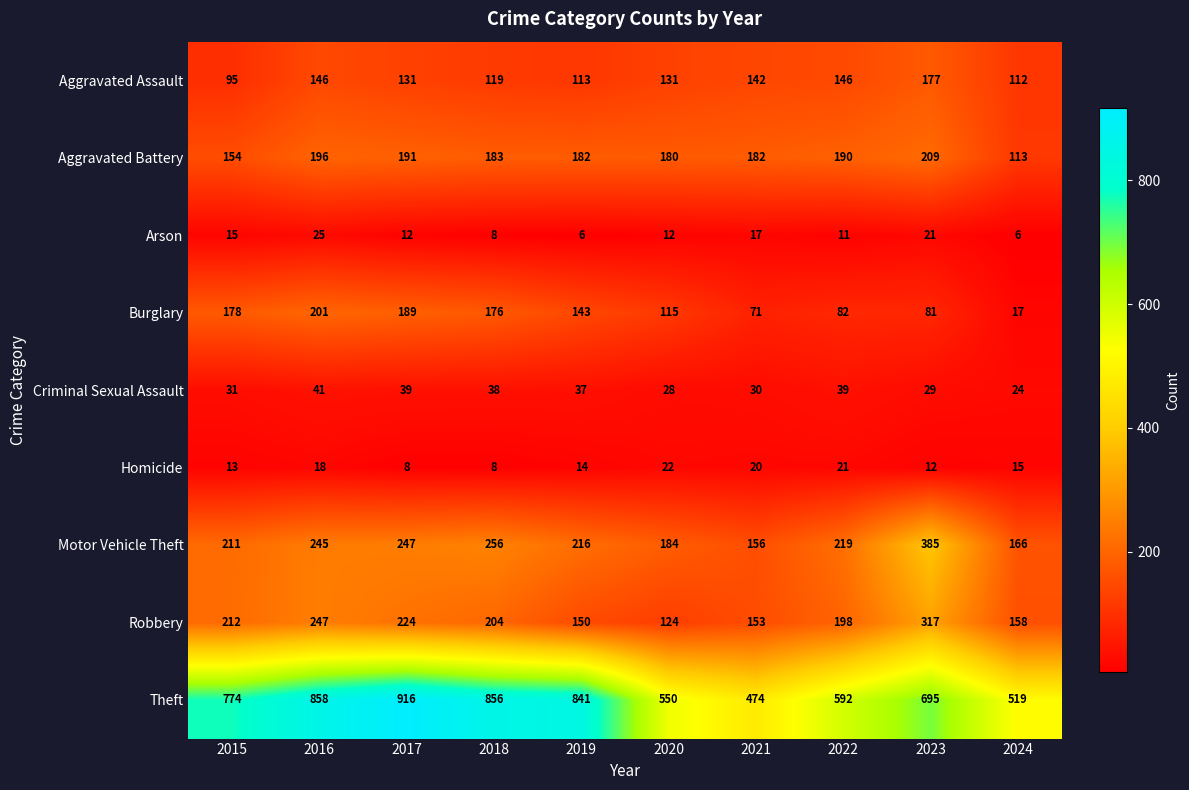

What is the spread (max minus min) of values at 2022?

581